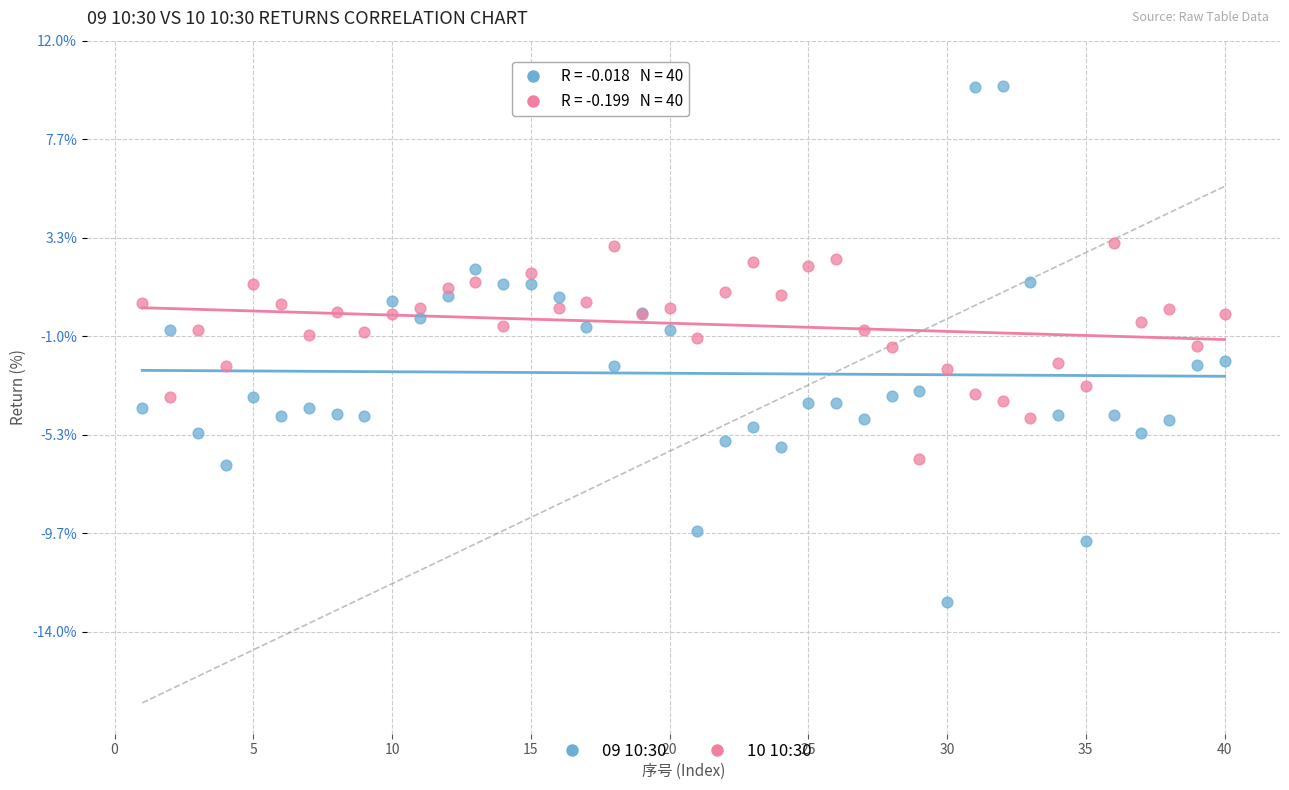

What are all the series names shown in the legend?

09 10:30, 10 10:30